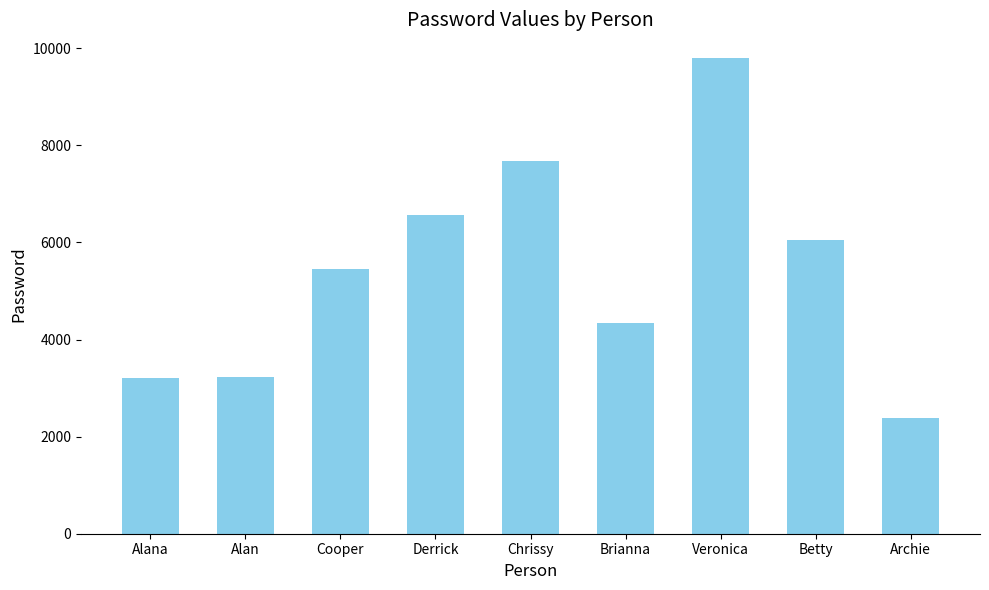

What is the ratio of the value at Alana to the value at Archie?

1.3